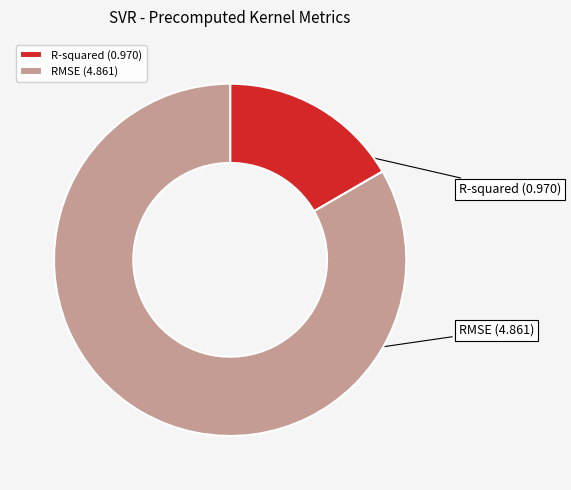

To the nearest percent, what percentage of the pie is RMSE?

83%